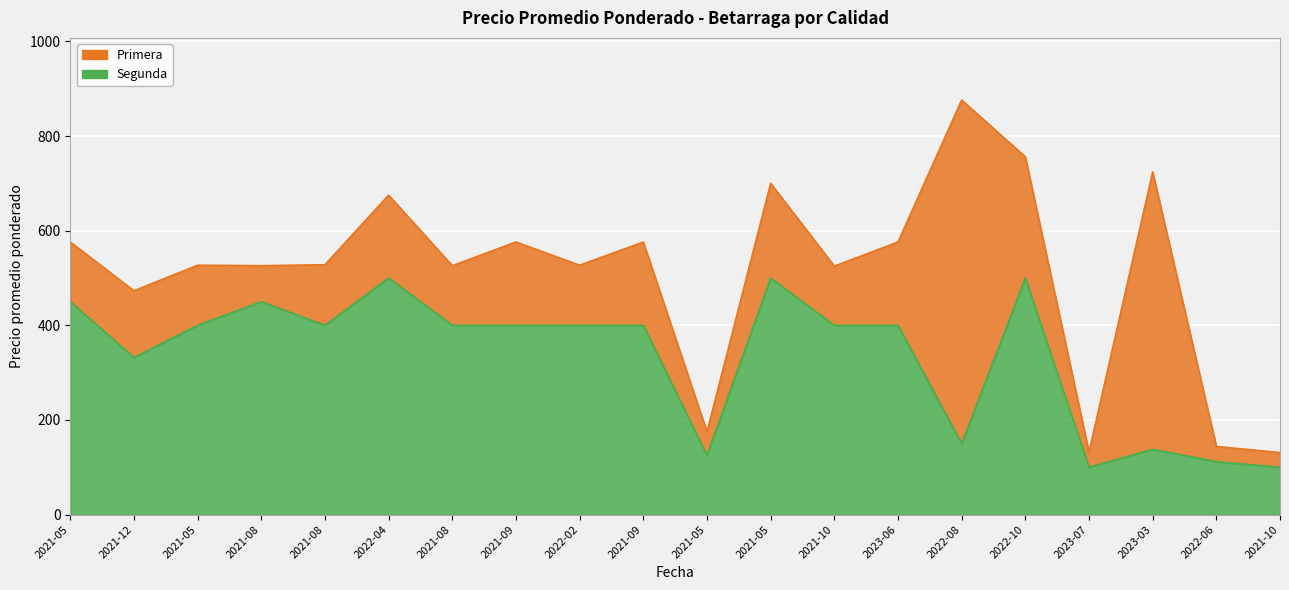

How many lines are shown in the chart?

2